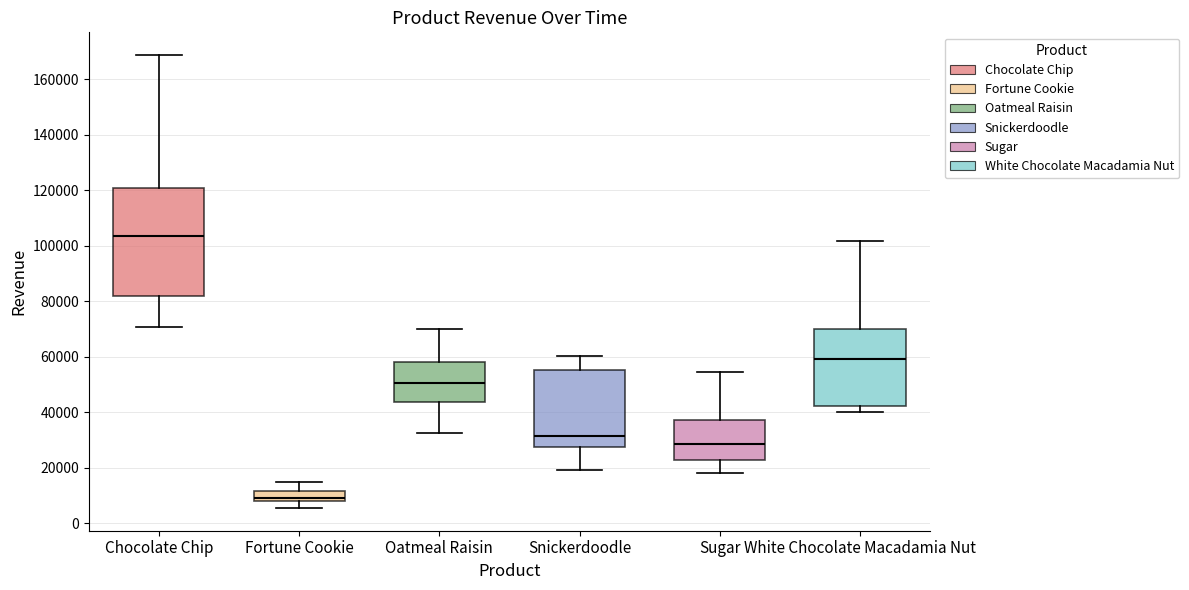

Where does the lower whisker of the box for Snickerdoodle end on the y-axis? The values are not printed on the chart, so give them approximately, as read against the axis.

20000